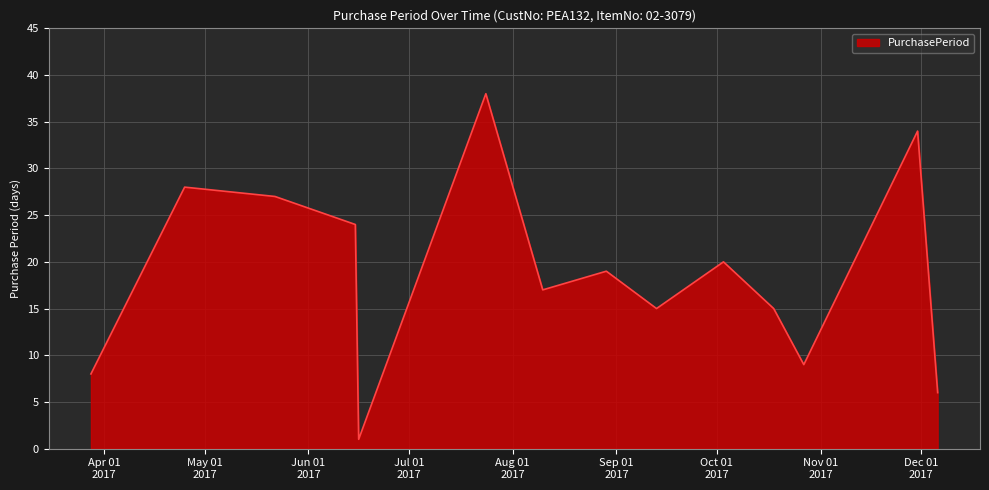

What is the greatest value displayed?

38